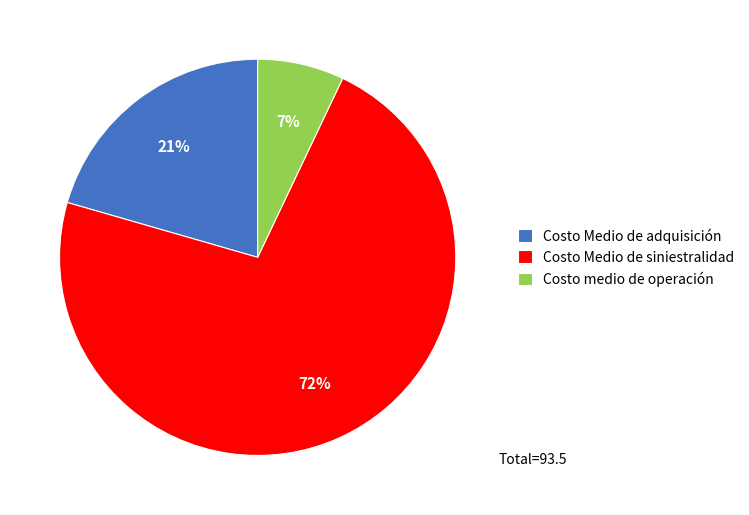

Which category has the smallest portion of the pie?

Costo medio de operación